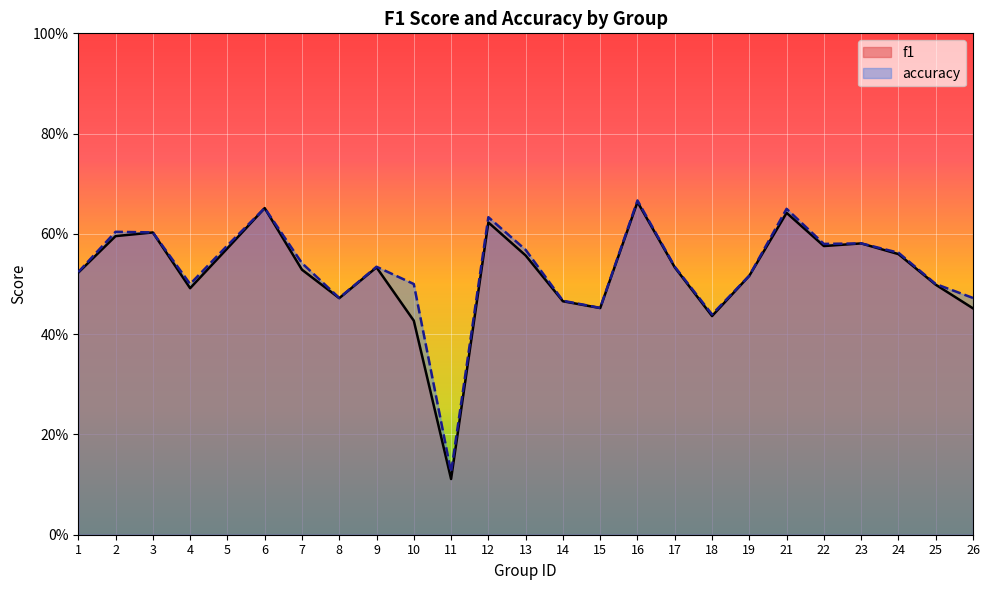

Is the value of f1 at 10 greater than the value of accuracy at 24?

No